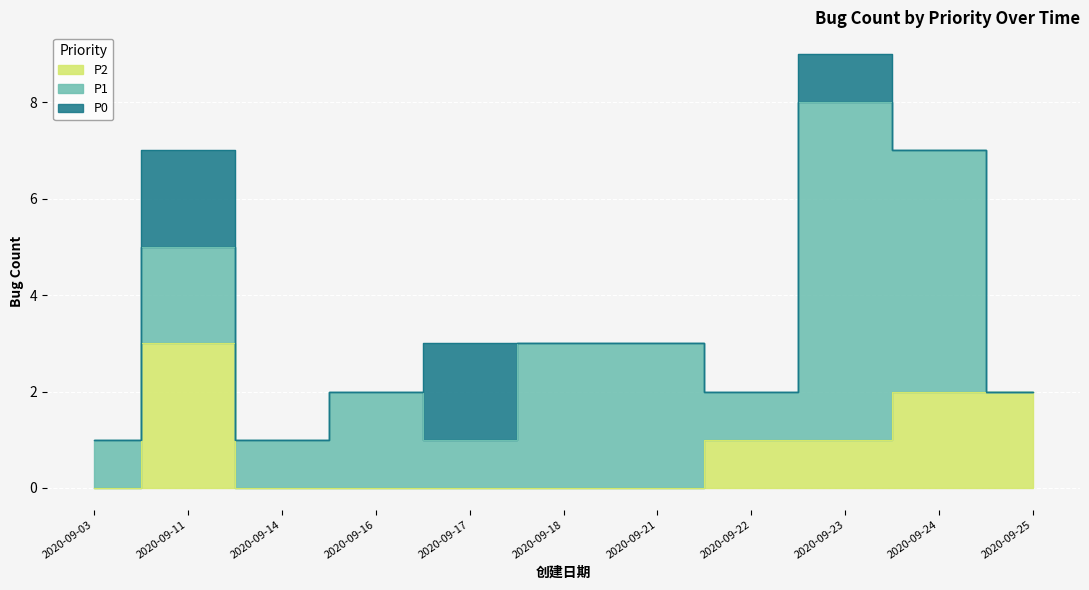

Reading left to right, extract all data points from this chart.

P0: 2020-09-03=0	2020-09-11=2	2020-09-14=0	2020-09-16=0	2020-09-17=2	2020-09-18=0	2020-09-21=0	2020-09-22=0	2020-09-23=1	2020-09-24=0	2020-09-25=0
P1: 2020-09-03=1	2020-09-11=2	2020-09-14=1	2020-09-16=2	2020-09-17=1	2020-09-18=3	2020-09-21=3	2020-09-22=1	2020-09-23=7	2020-09-24=5	2020-09-25=0
P2: 2020-09-03=0	2020-09-11=3	2020-09-14=0	2020-09-16=0	2020-09-17=0	2020-09-18=0	2020-09-21=0	2020-09-22=1	2020-09-23=1	2020-09-24=2	2020-09-25=2